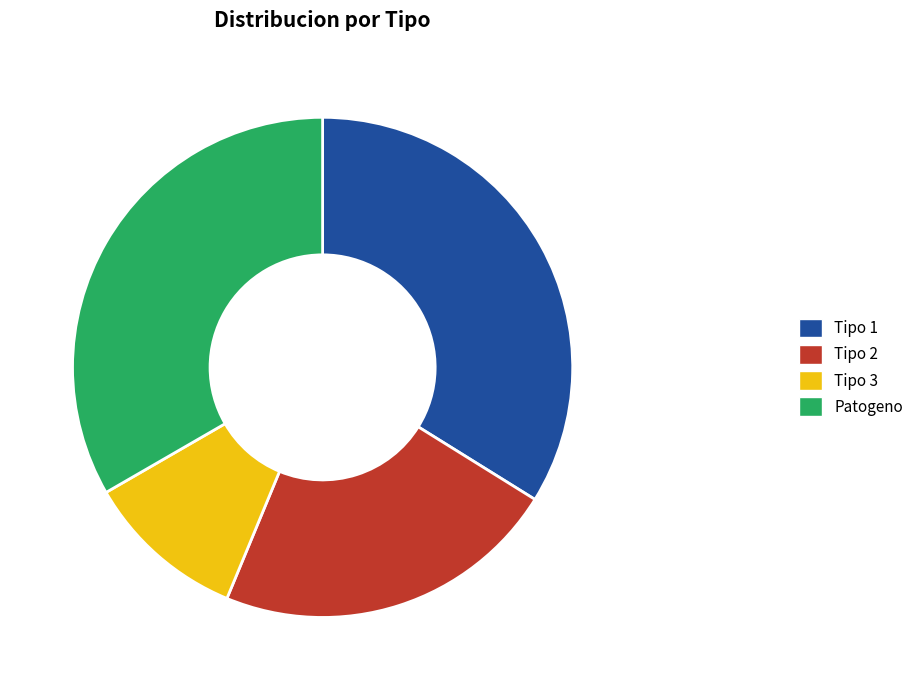

Which has a higher value, Tipo 1 or Patogeno?

Tipo 1